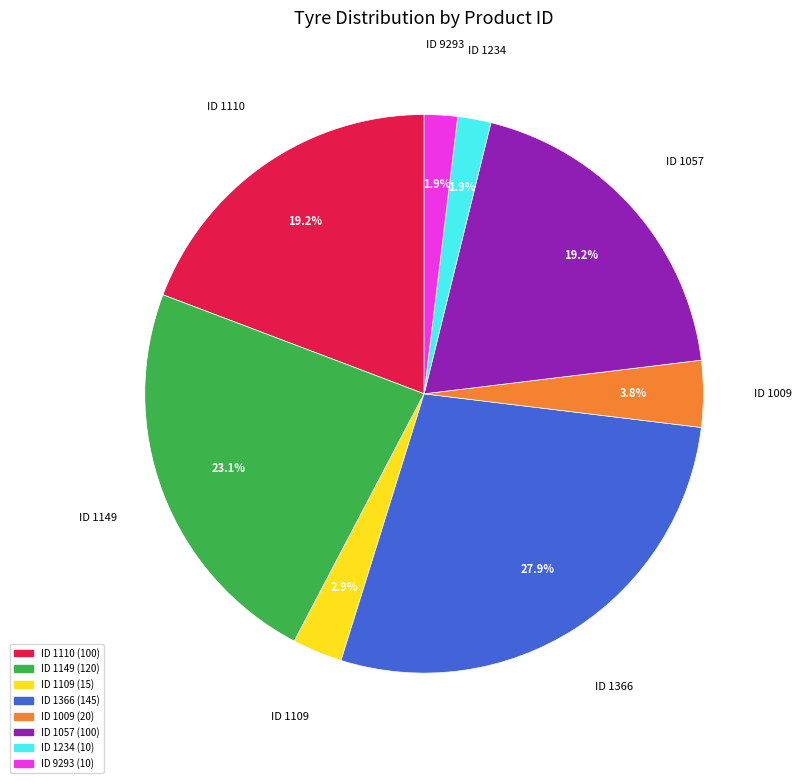

Combined, do ID 1109 and ID 1234 account for over 50%?

No